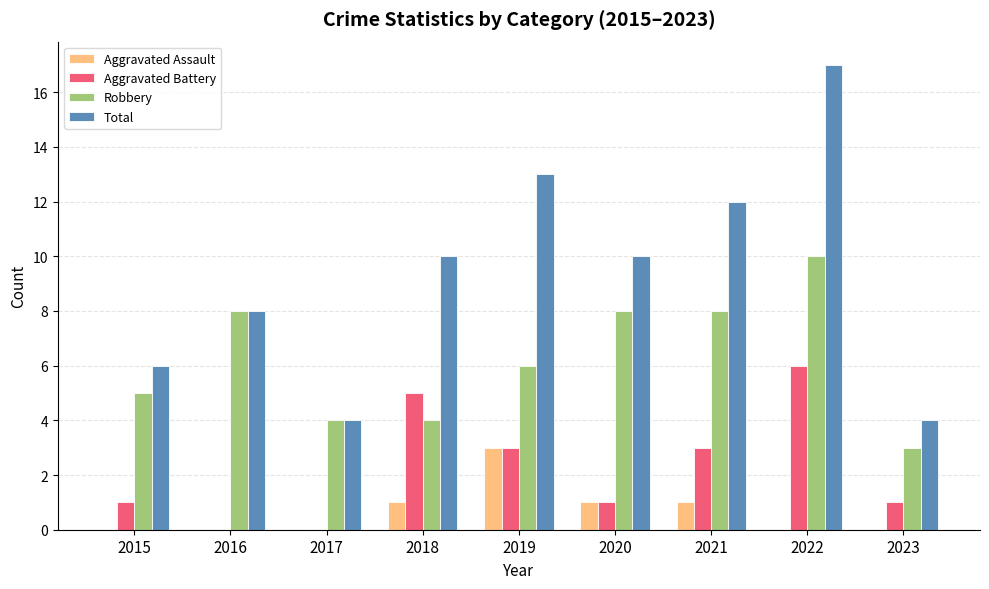

Reading left to right, transcribe all the data shown in this chart.

Aggravated Assault: 2015=0	2016=0	2017=0	2018=1	2019=3	2020=1	2021=1	2022=0	2023=0
Aggravated Battery: 2015=1	2016=0	2017=0	2018=5	2019=3	2020=1	2021=3	2022=6	2023=1
Robbery: 2015=5	2016=8	2017=4	2018=4	2019=6	2020=8	2021=8	2022=10	2023=3
Total: 2015=6	2016=8	2017=4	2018=10	2019=13	2020=10	2021=12	2022=17	2023=4